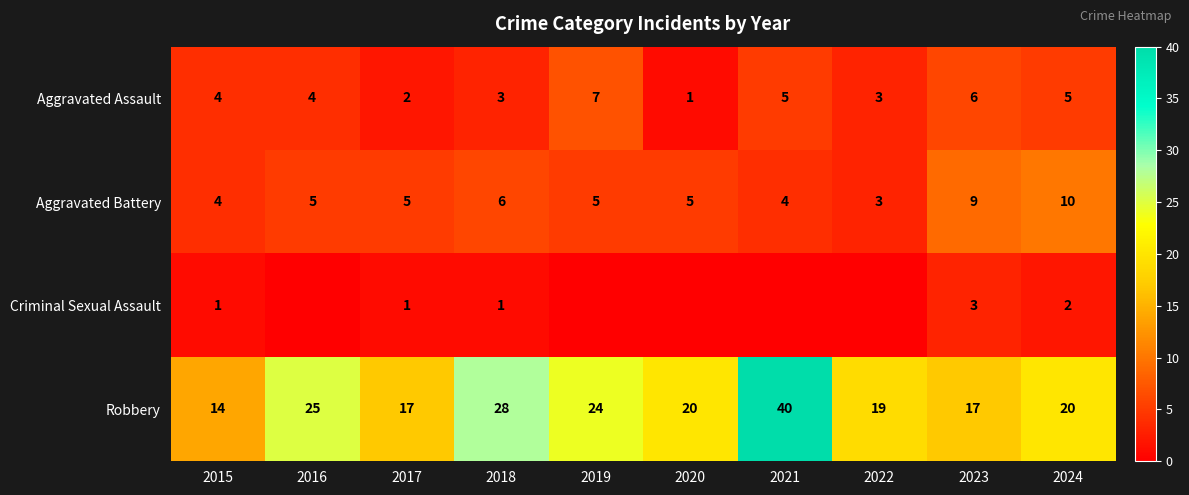

What is the sum of the Aggravated Assault values at 2020 and 2022?

4